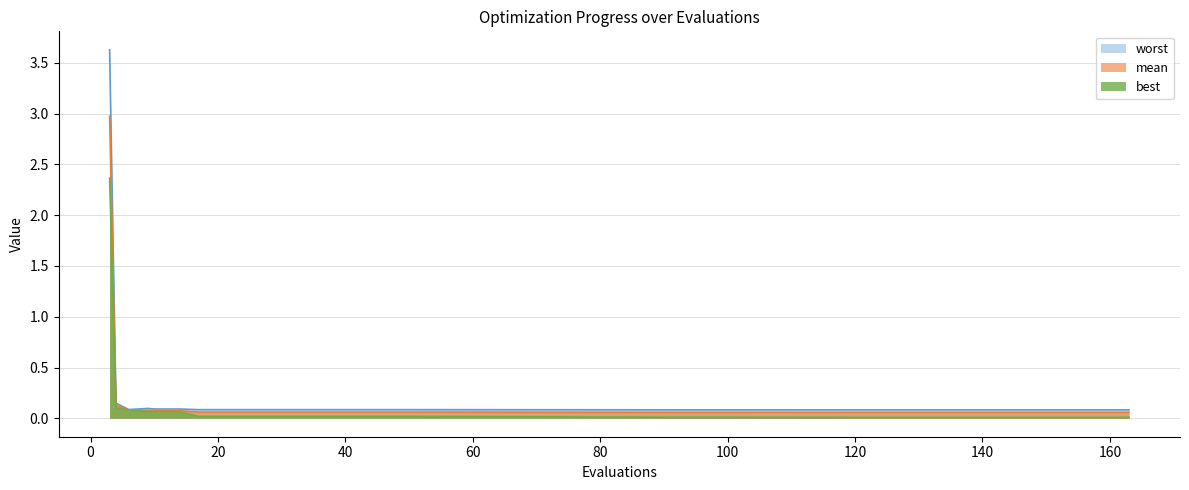

What is the maximum value for best?

2.4